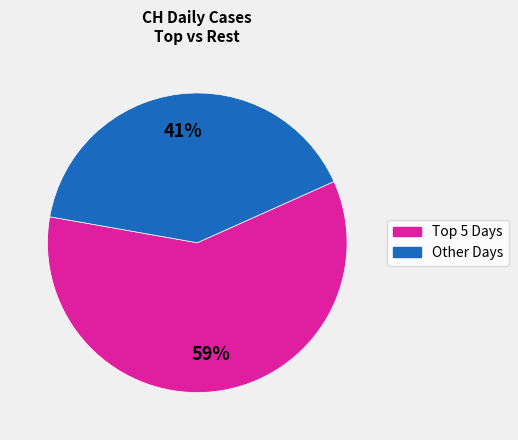

Is there a majority slice in this chart?

Yes